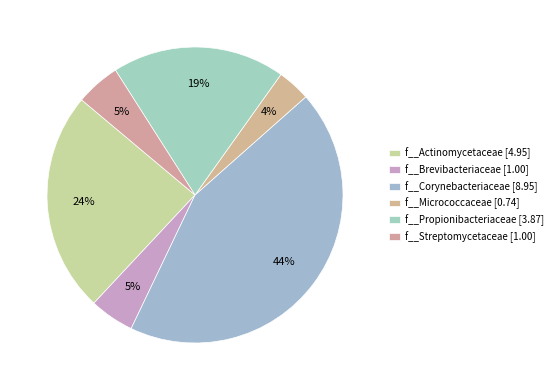

Does any single category account for the majority?

No